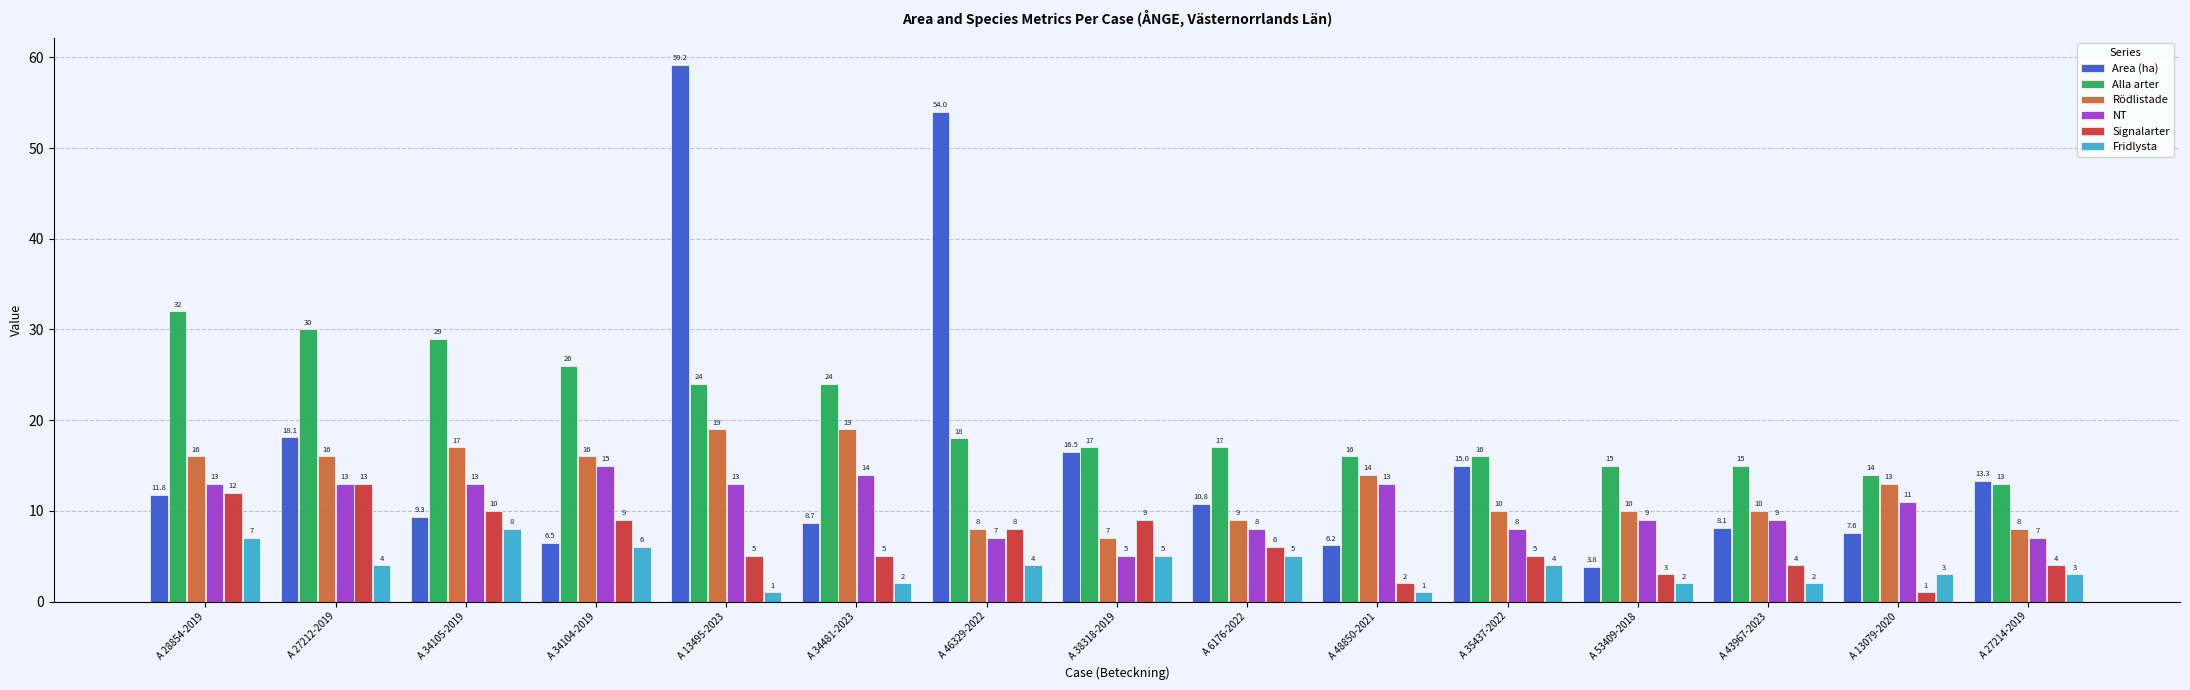

How many bars are there in total?

90